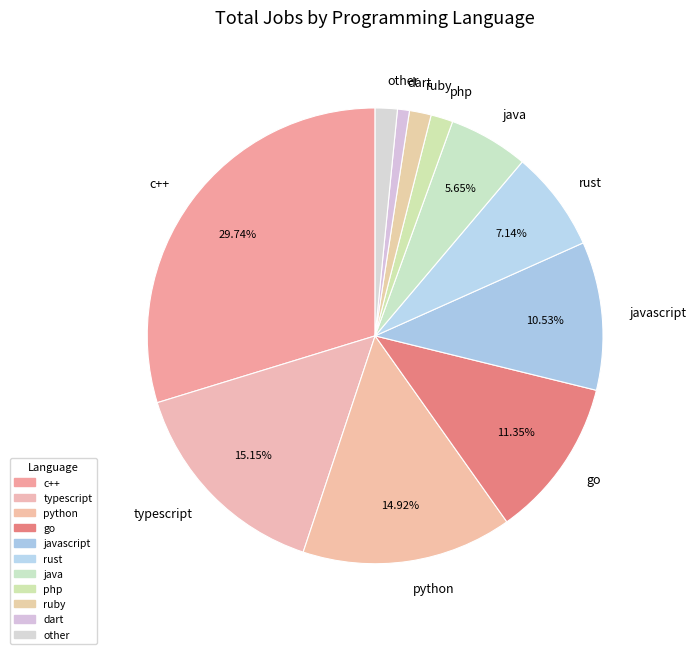

Is there any slice that represents more than half of the pie?

No